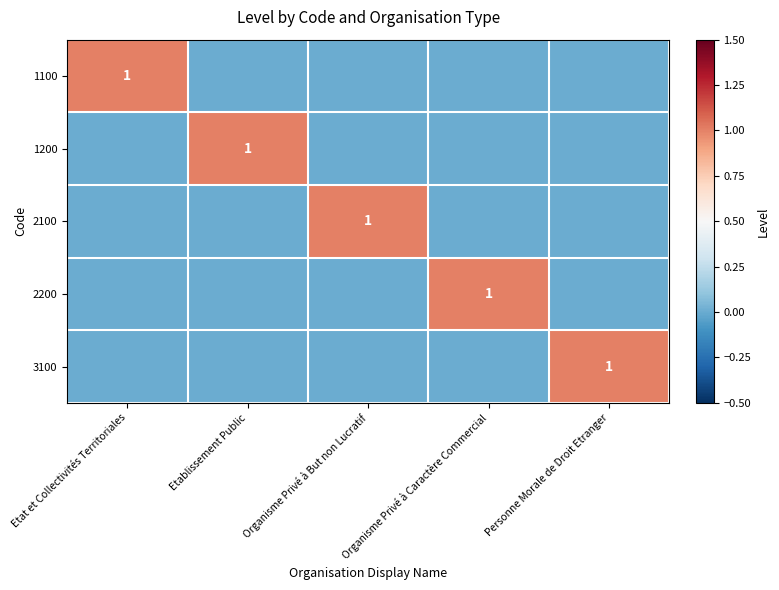

Is it true that 3100 equals 0 at Personne Morale de Droit Etranger?

False